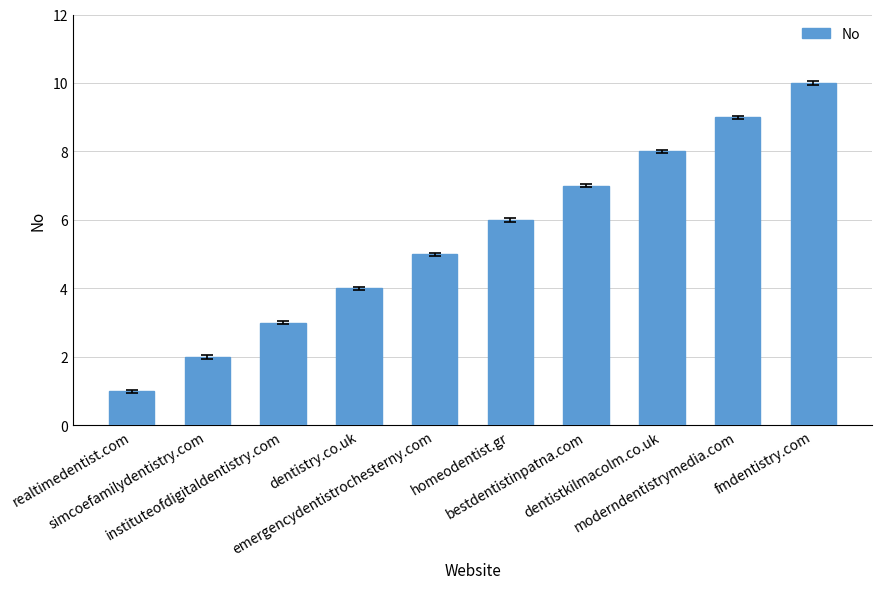

Is it true that the value at emergencydentistrochesterny.com is 7?

False